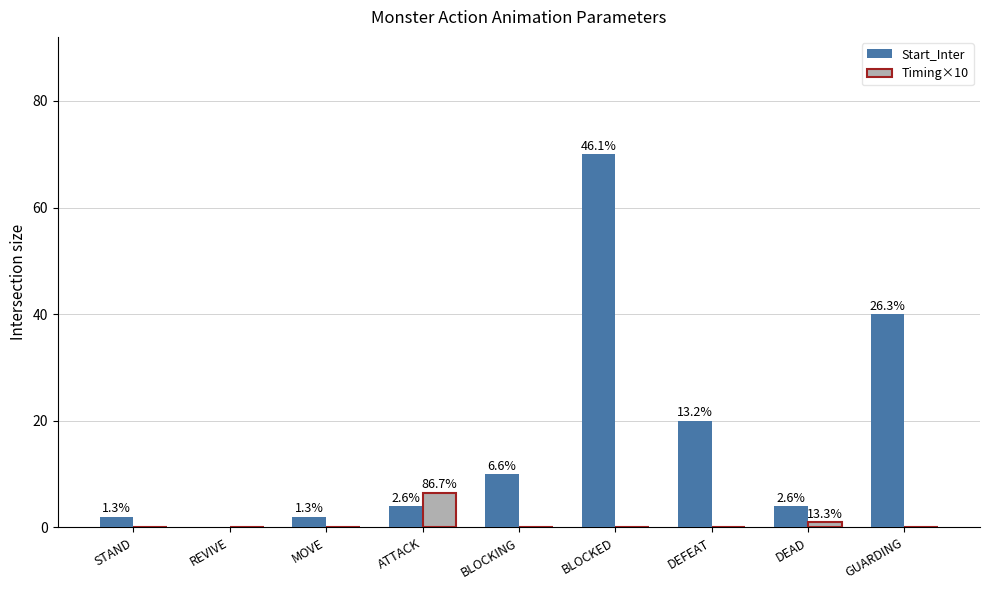

What are all the series names shown in the legend?

Start_Inter, Timing×10